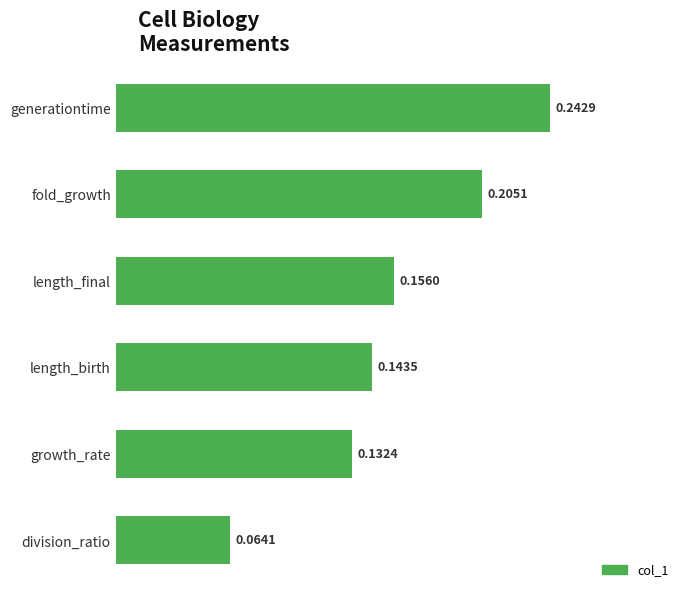

How many bars are there in total?

6